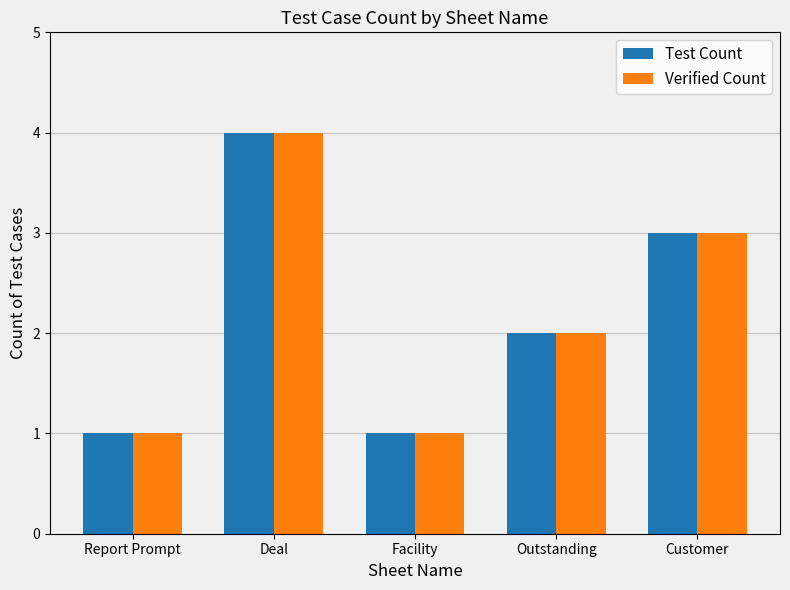

What is the sum of all Test Count values?

11